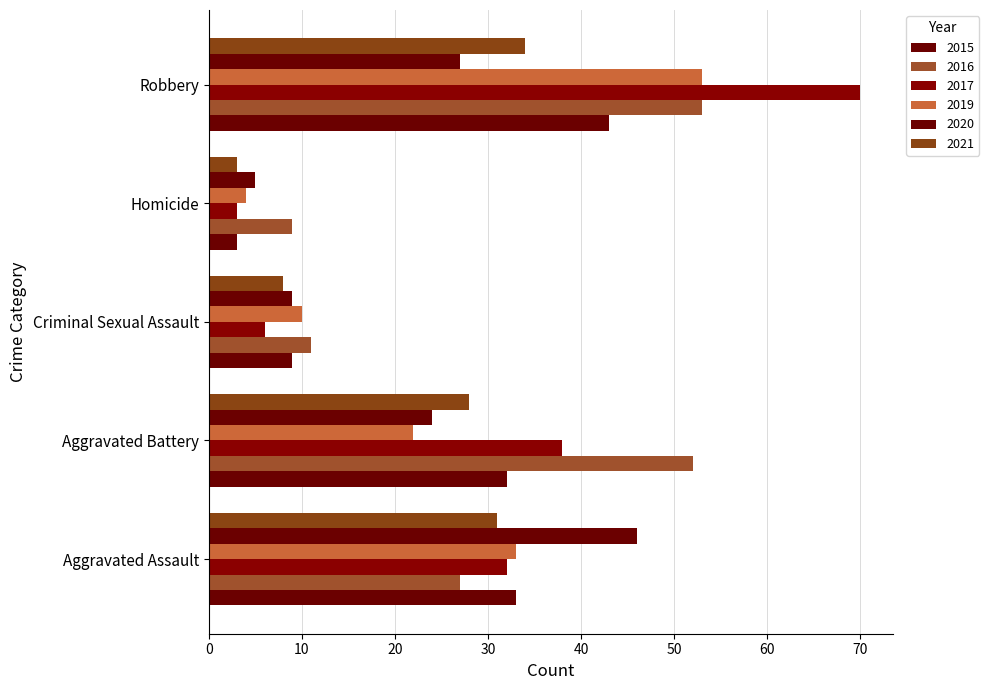

How many data points in 2016 are less than 27?

2